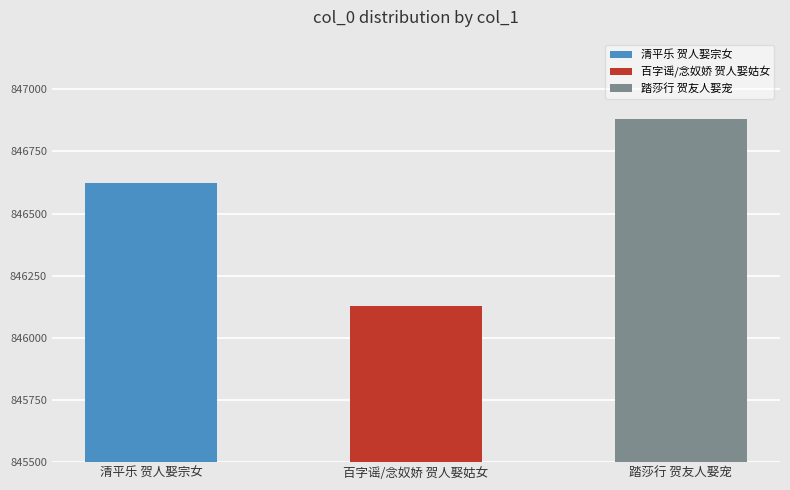

At which label does the data first exceed 846623?

踏莎行 贺友人娶宠